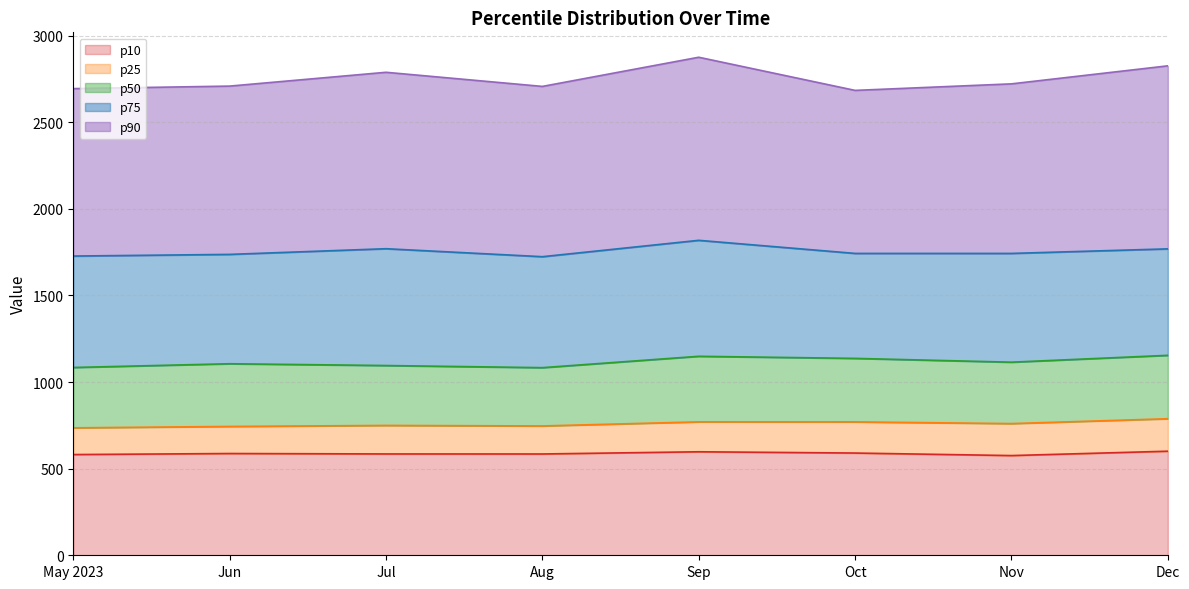

What is the label of the 7th point from the left?

Nov